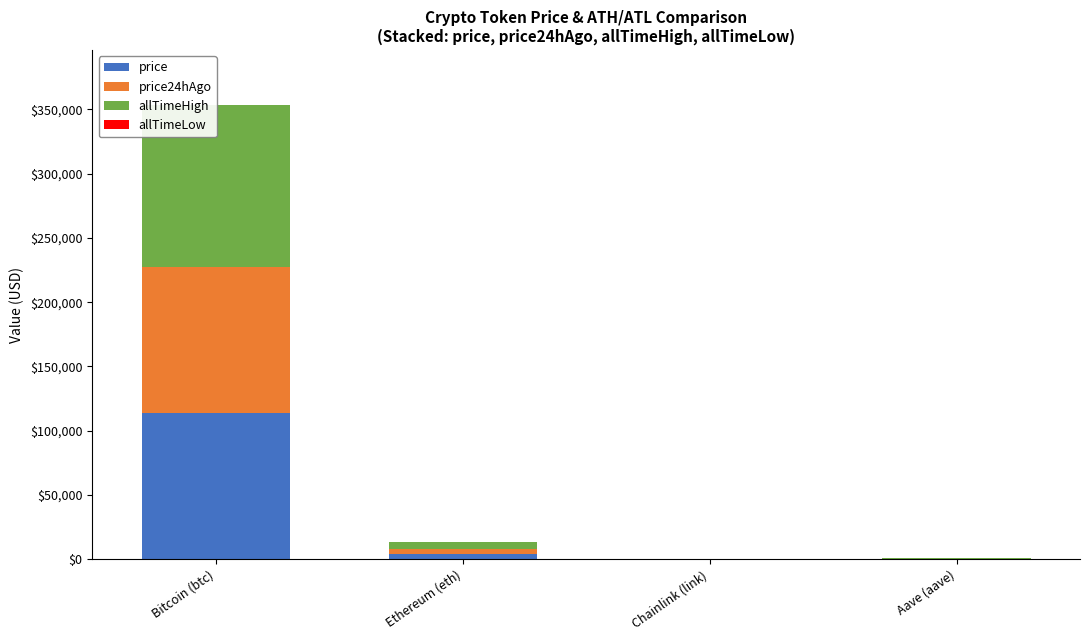

What is the sum of the allTimeLow values at Chainlink (link) and Ethereum (eth)?

0.6